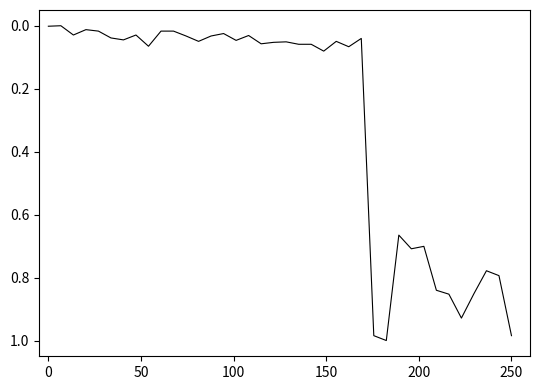

Does the chart display data point markers on the line(s)?

No